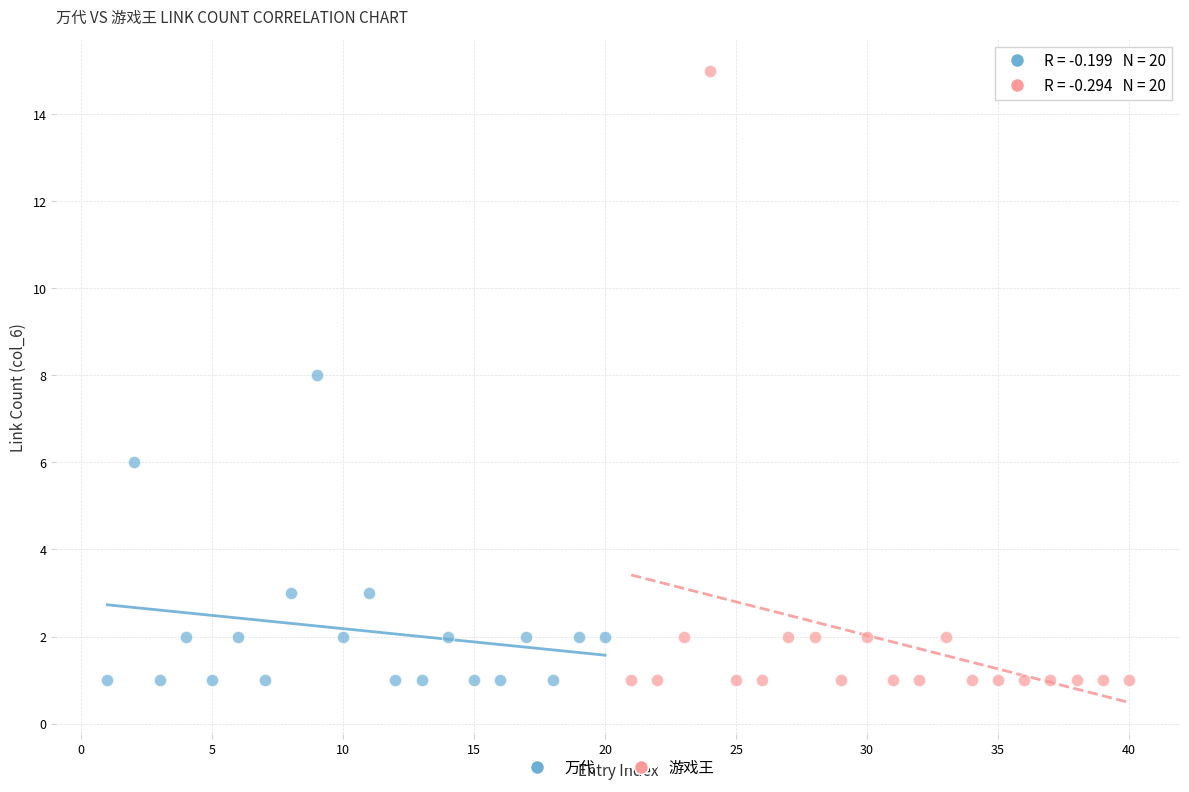

Which series reaches the maximum Y coordinate?

游戏王